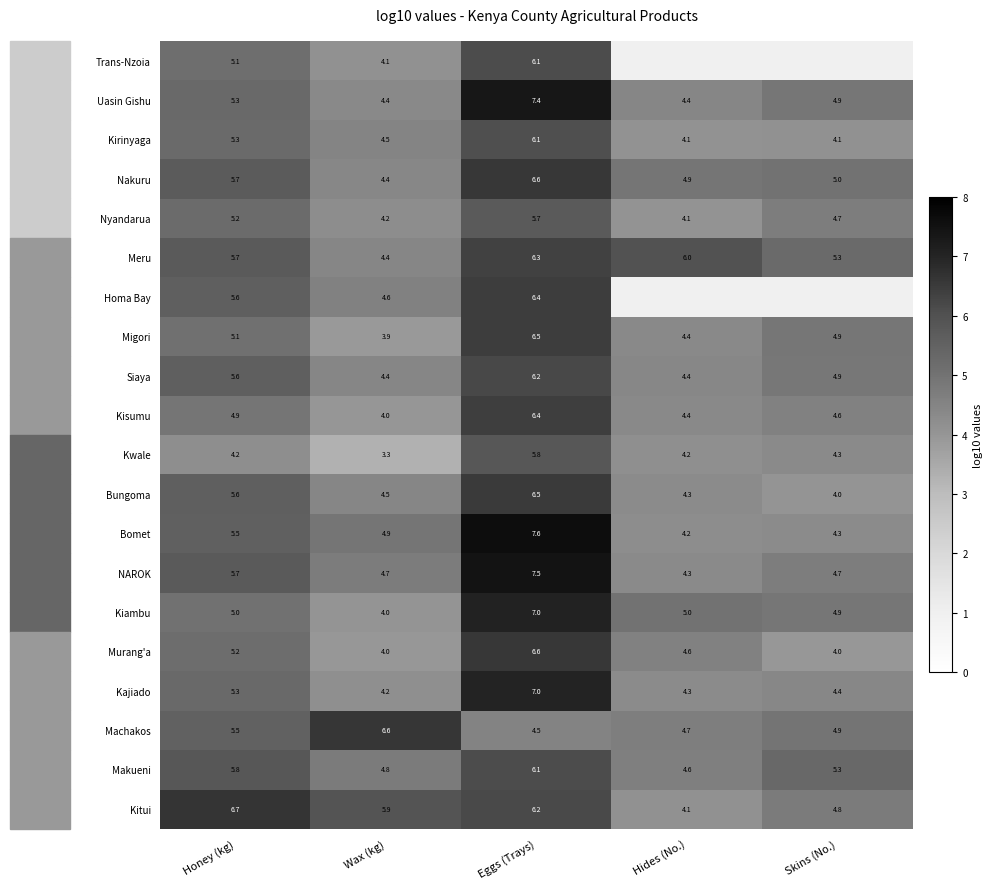

Which category has the lowest value in the Bomet series?

Hides (No.)